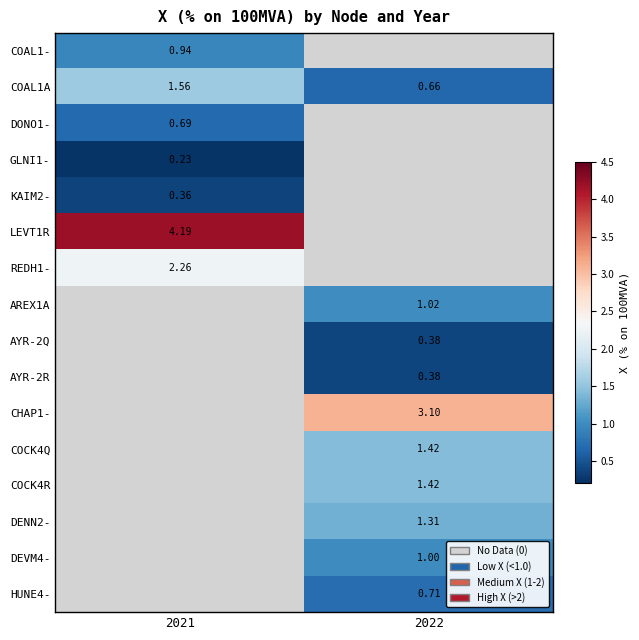

At which category does the chart reach its peak across all series?

2021